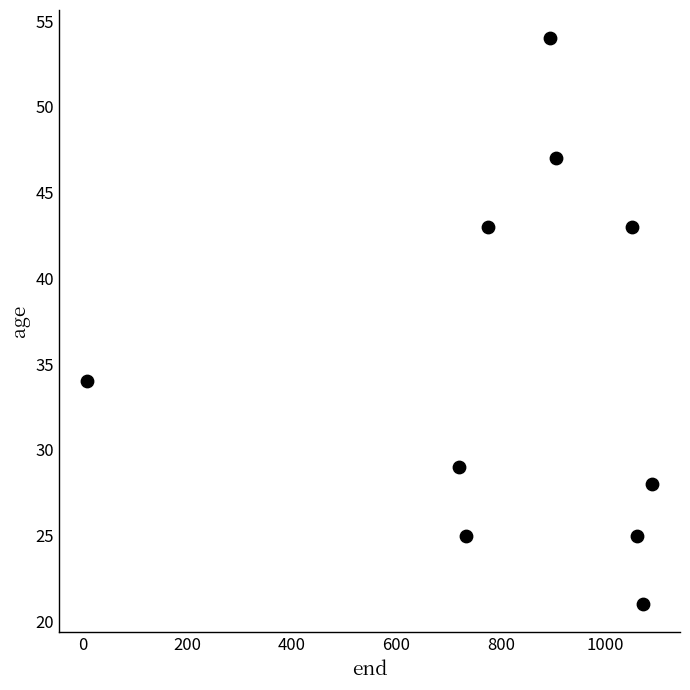

What is the average Y value?

35